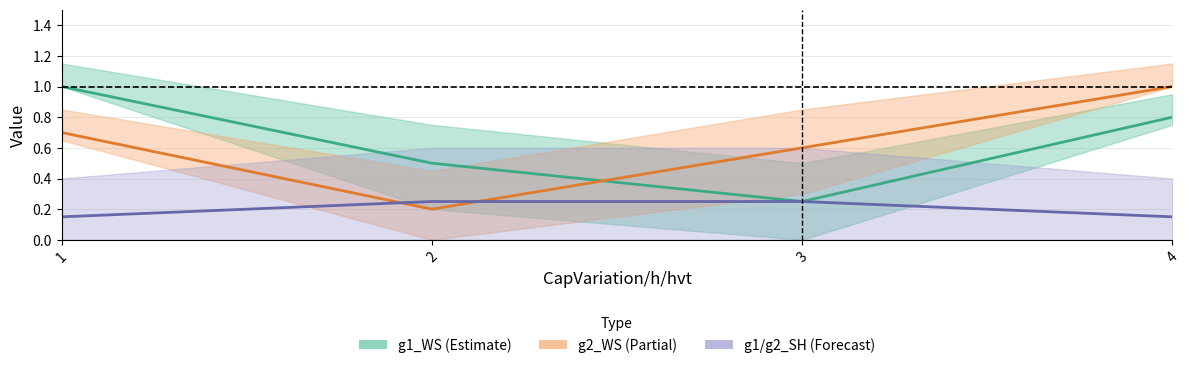

At which label does g2_SH reach its minimum?

1